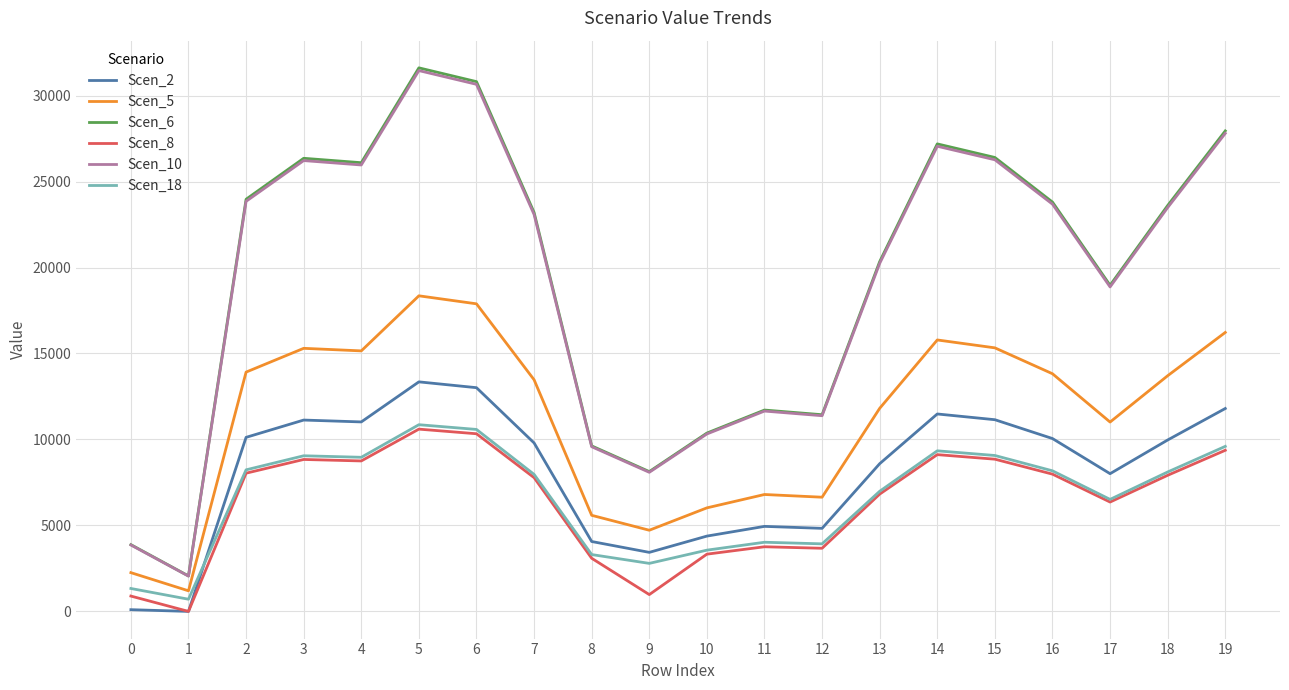

What is the difference between the highest and lowest values at 7?

15422.3